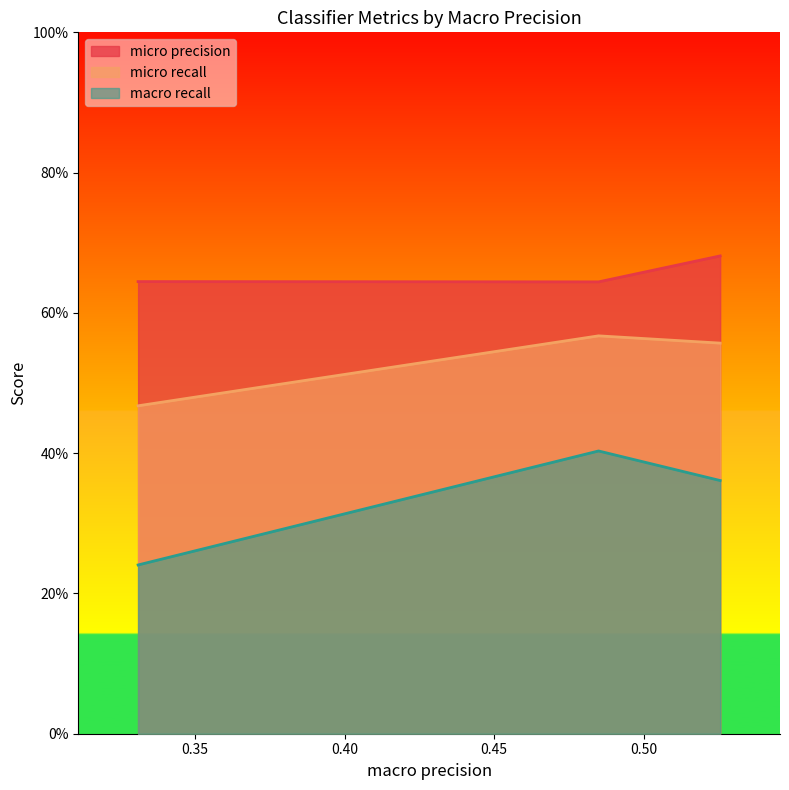

What is the difference between the maximum and minimum values in the micro recall series?

0.1